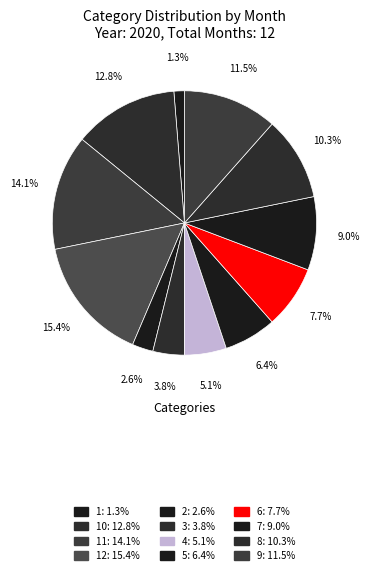

What is the largest slice in the pie chart?

12